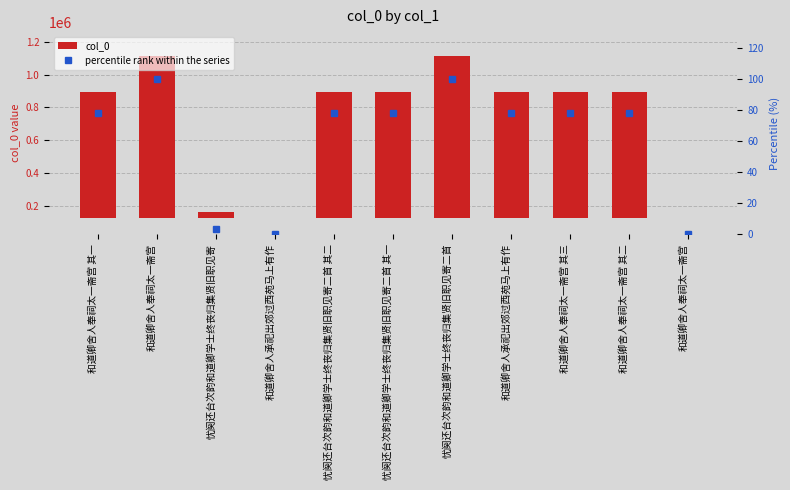

Rank the series by their maximum value, from highest to lowest.

col_0, percentile rank within the series